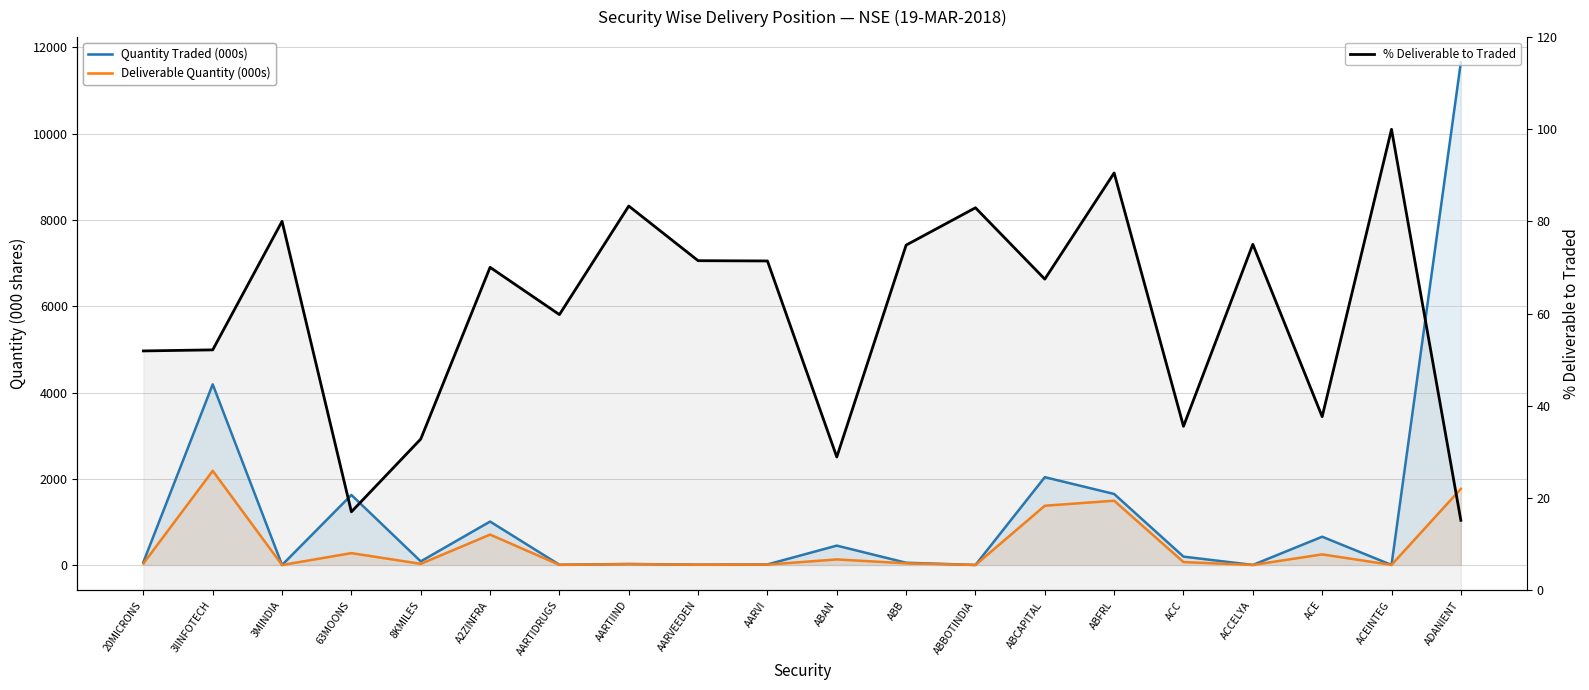

Does the chart display data point markers on the line(s)?

No